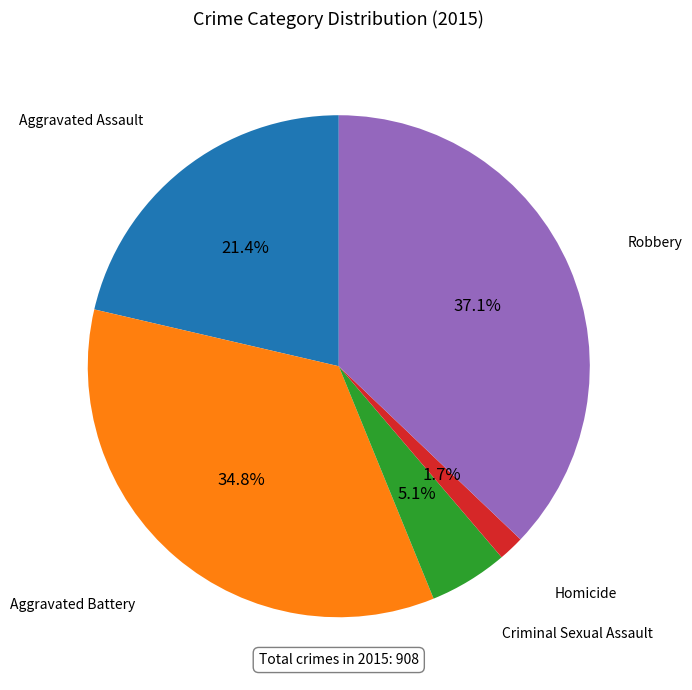

Which has a higher value, Robbery or Criminal Sexual Assault?

Robbery